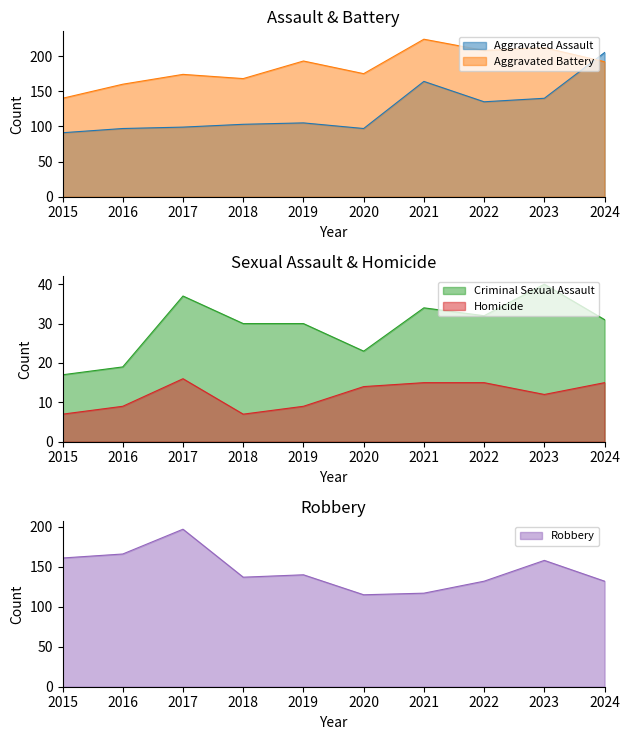

What is the total value across all series at 2022?

522